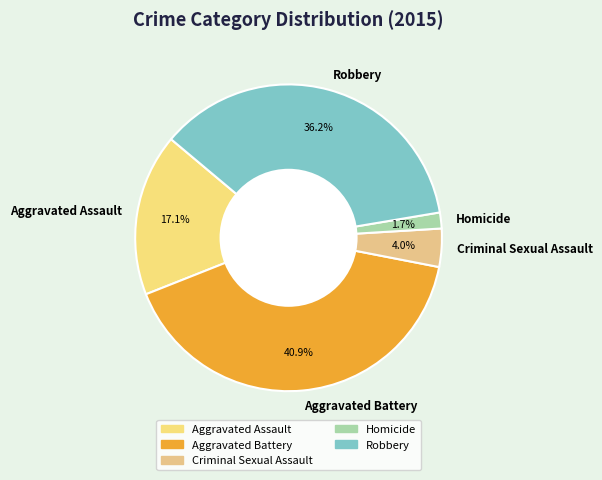

To the nearest percent, what is the difference between the Aggravated Battery and Homicide slice percentages?

39%